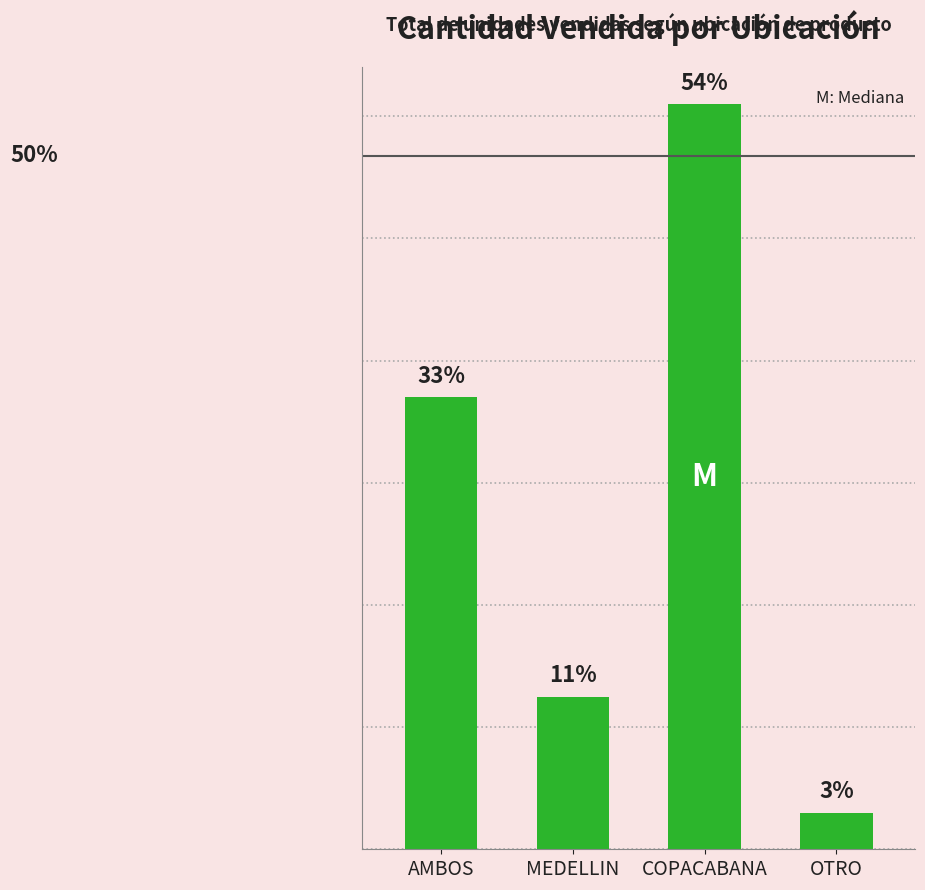

What position from the right is AMBOS?

4